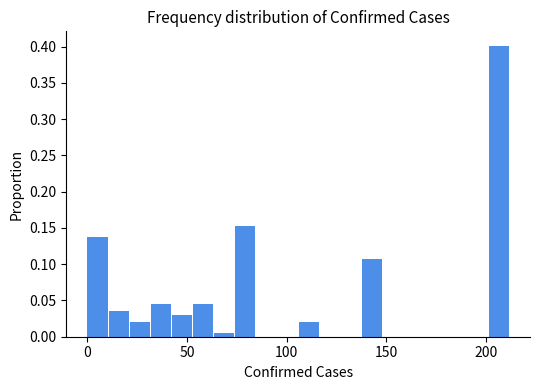

Around what value on the x-axis is the tallest bar? Give the approximate position of its centre, as read against the axis.

205